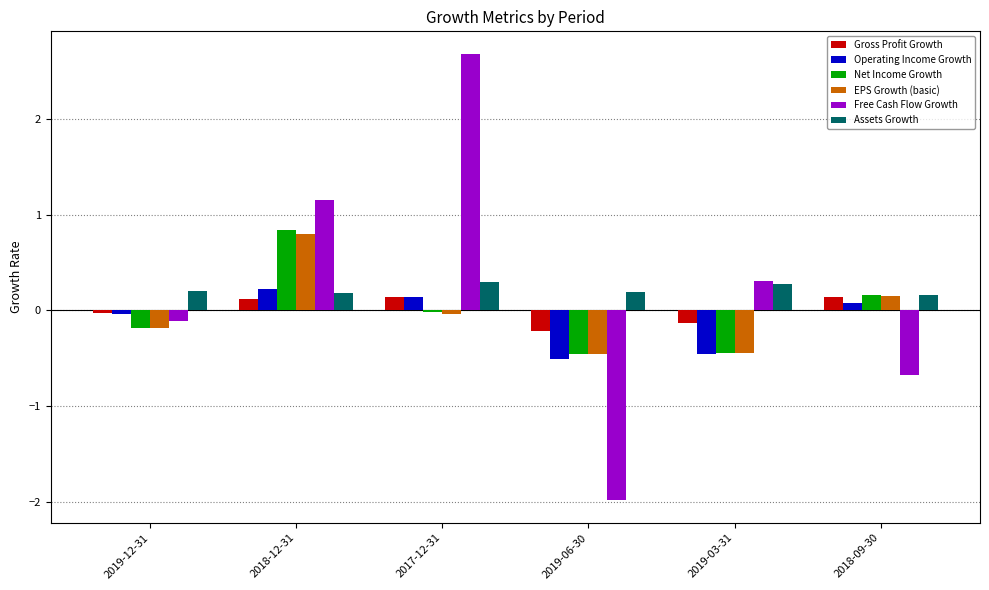

What is the sum of all Operating Income Growth values?

-0.6